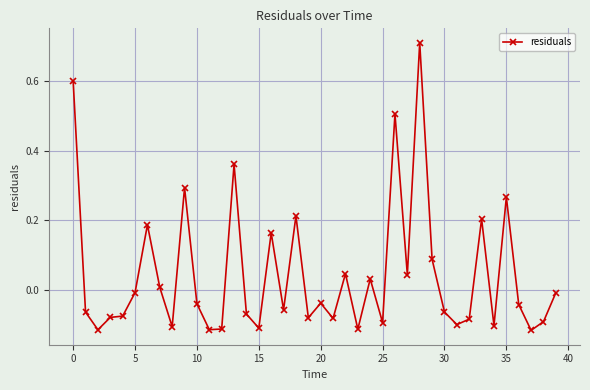

Does the chart have visible grid lines?

Yes